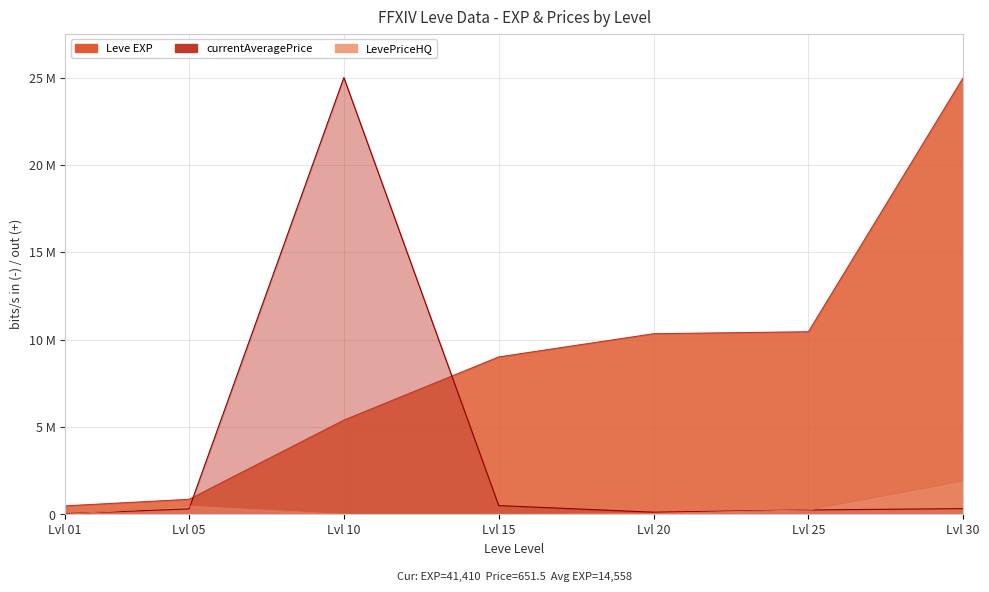

How many positive values does the LevePriceHQ series have?

4